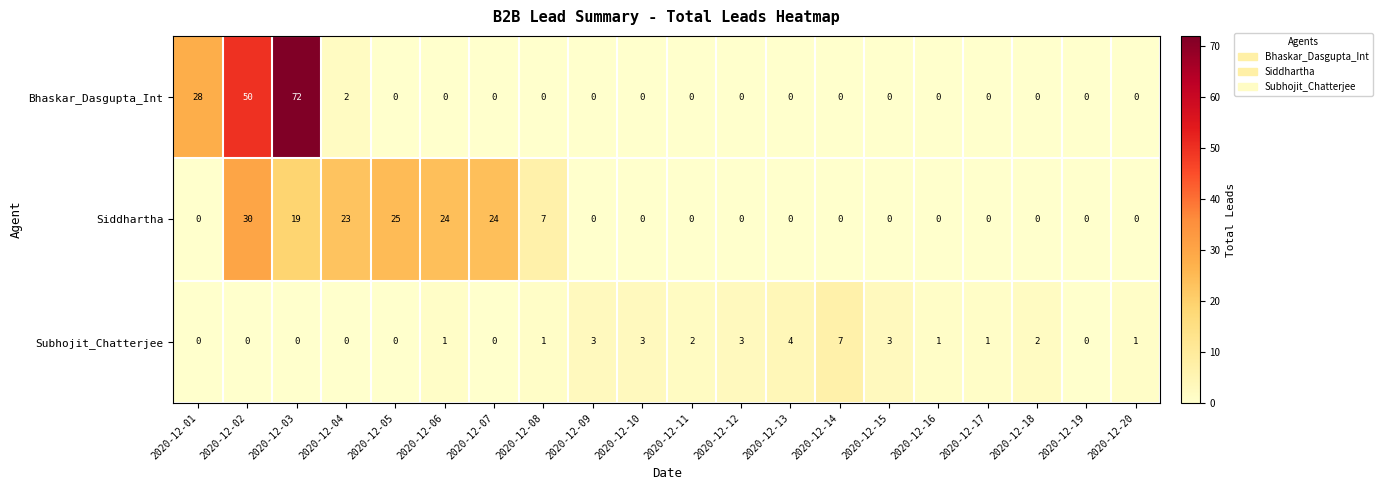

What is the difference between the highest and lowest values at 2020-12-13?

4